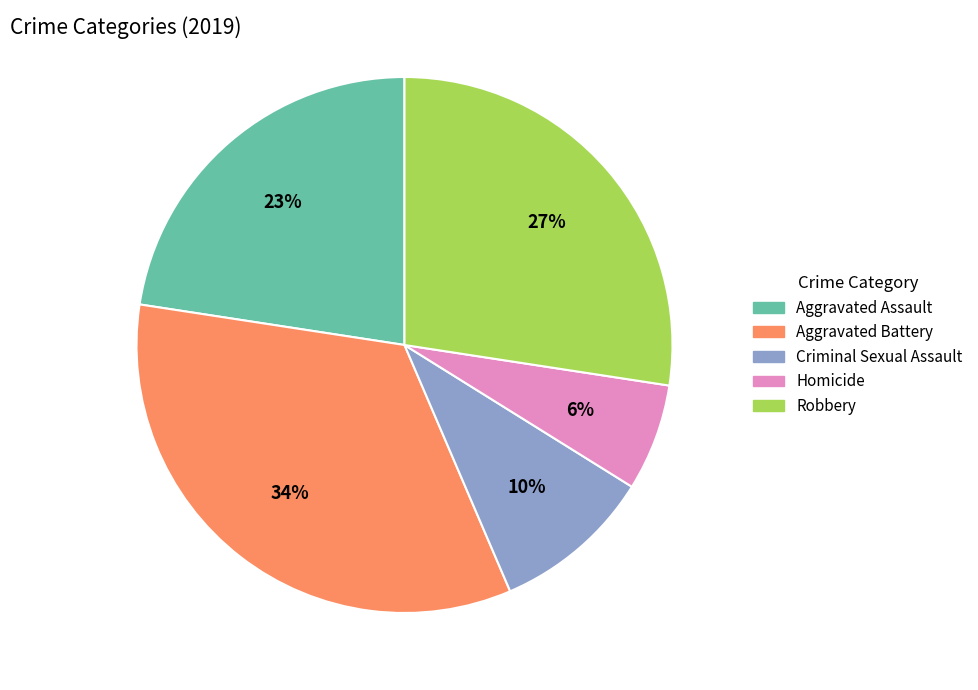

How many segments does this pie chart have?

5